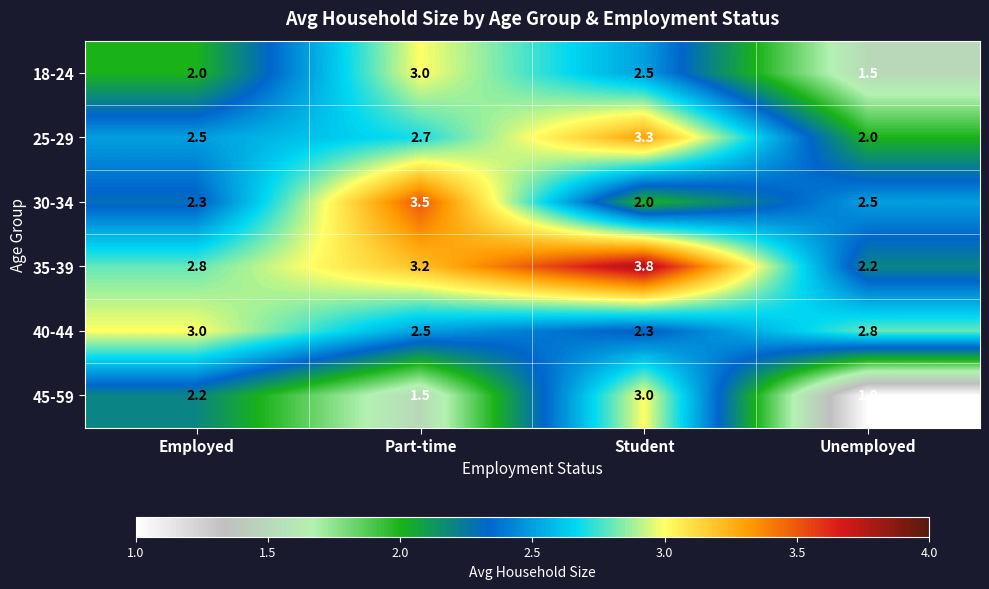

What is the minimum value shown in the chart?

1.0